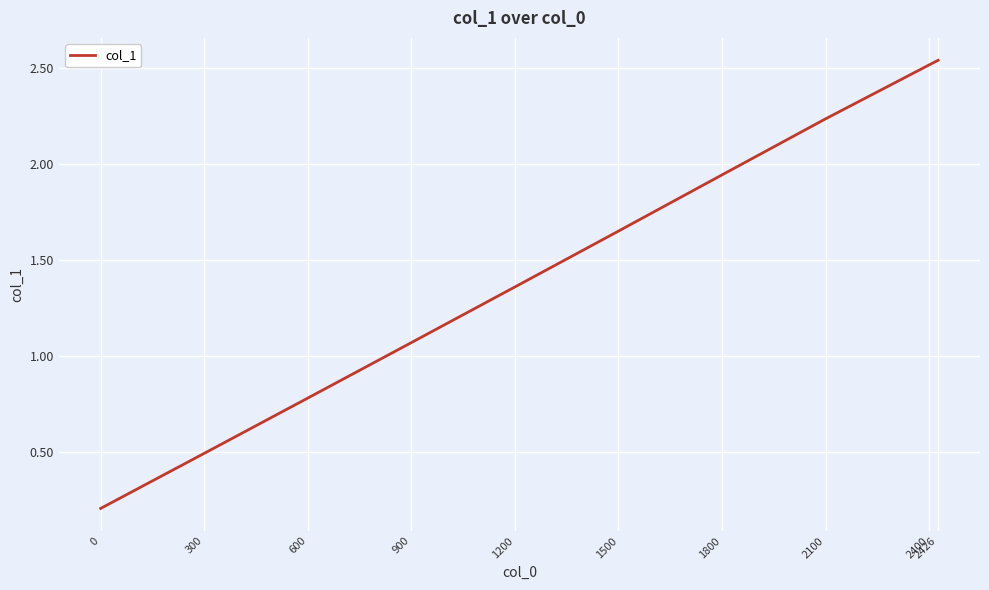

How many lines are shown in the chart?

1